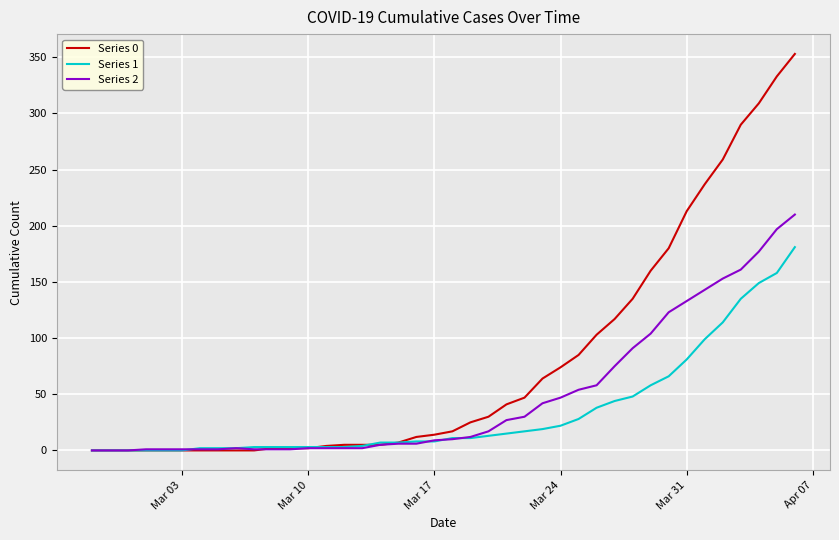

Which series has the largest total across all categories?

Series 0